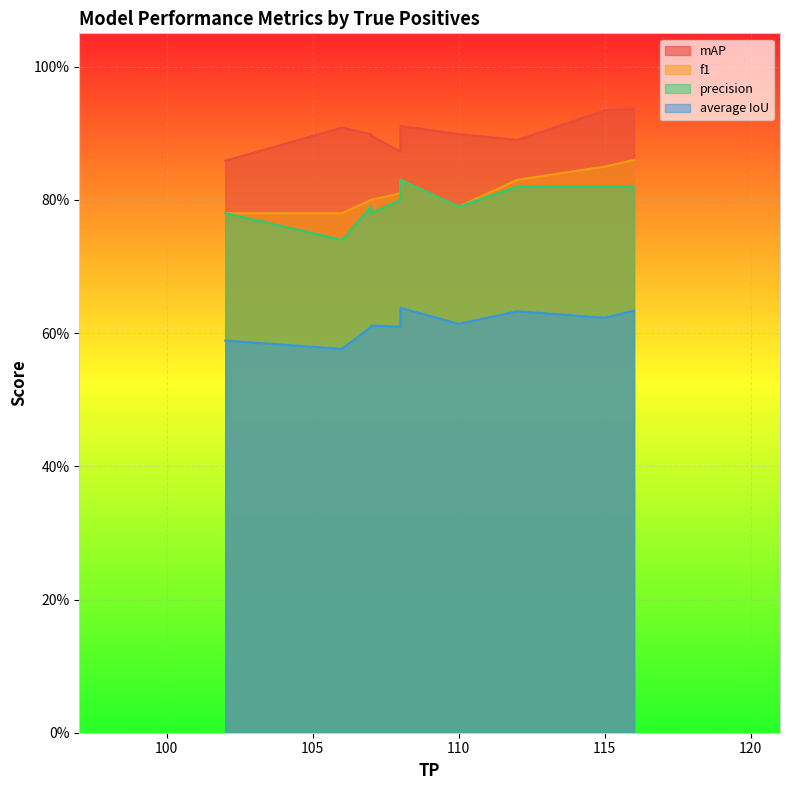

What is the difference between the highest and lowest values at 102?

0.3